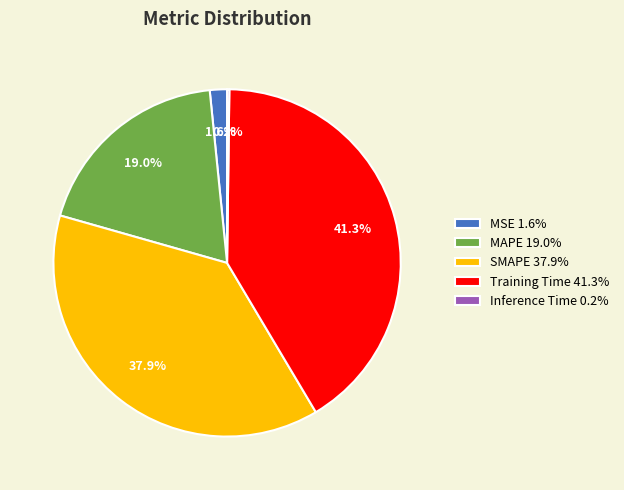

Which has a higher value, SMAPE 37.9% or MAPE 19.0%?

SMAPE 37.9%